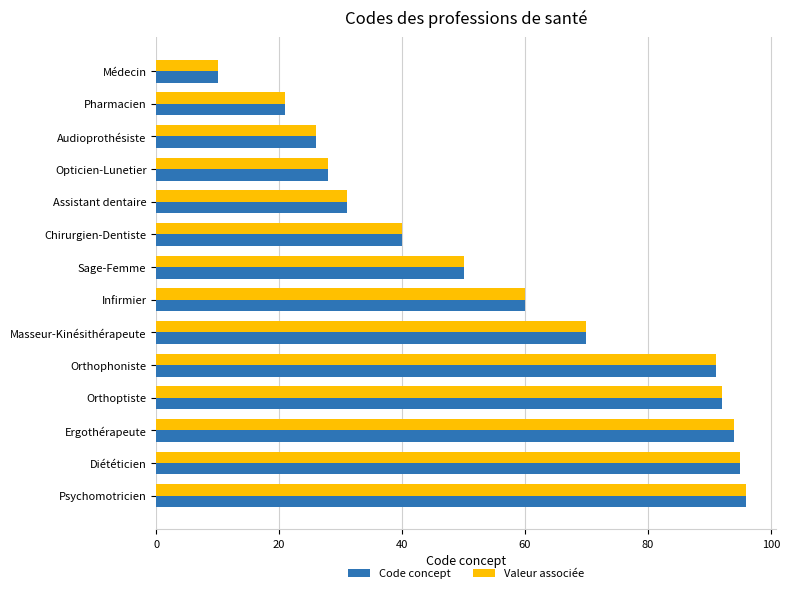

What is the minimum value shown in the chart?

10